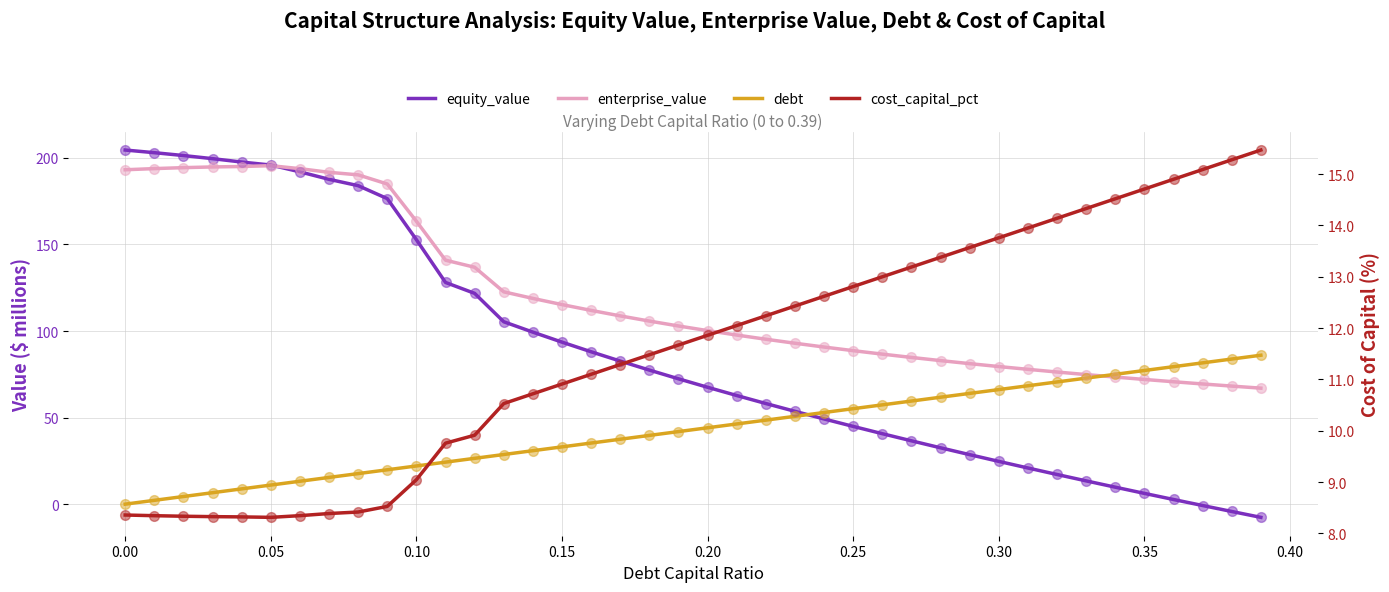

At how many categories does at least one series exceed 192?

7